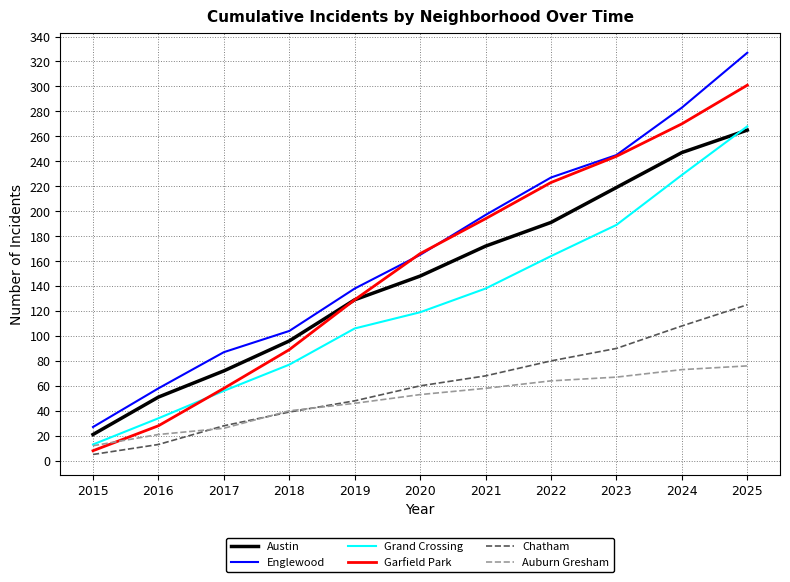

True or false: Austin and Englewood cross at least once.

False